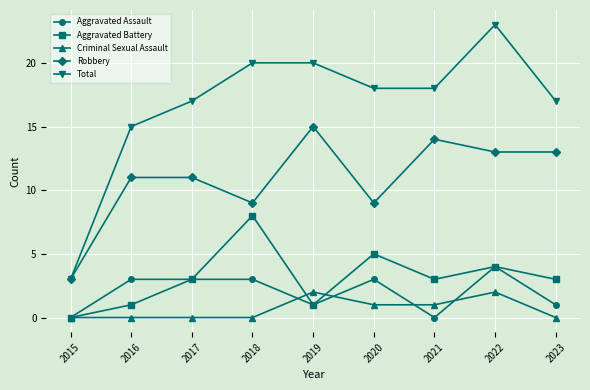

True or false: Criminal Sexual Assault and Total intersect in this chart.

False